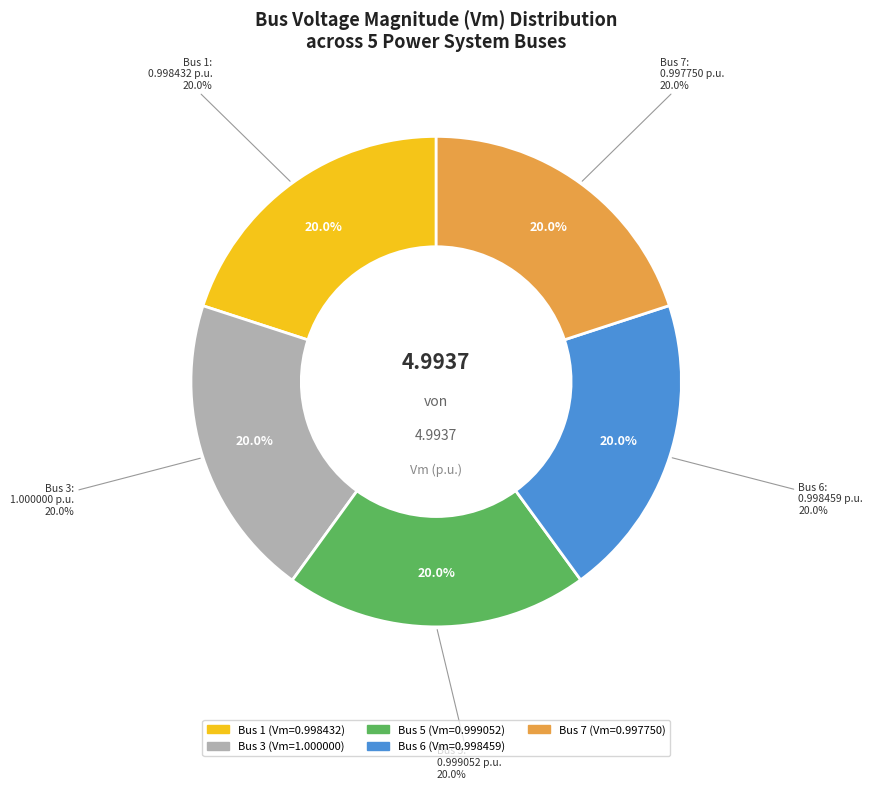

Does Bus 3 represent more than half of the total?

No